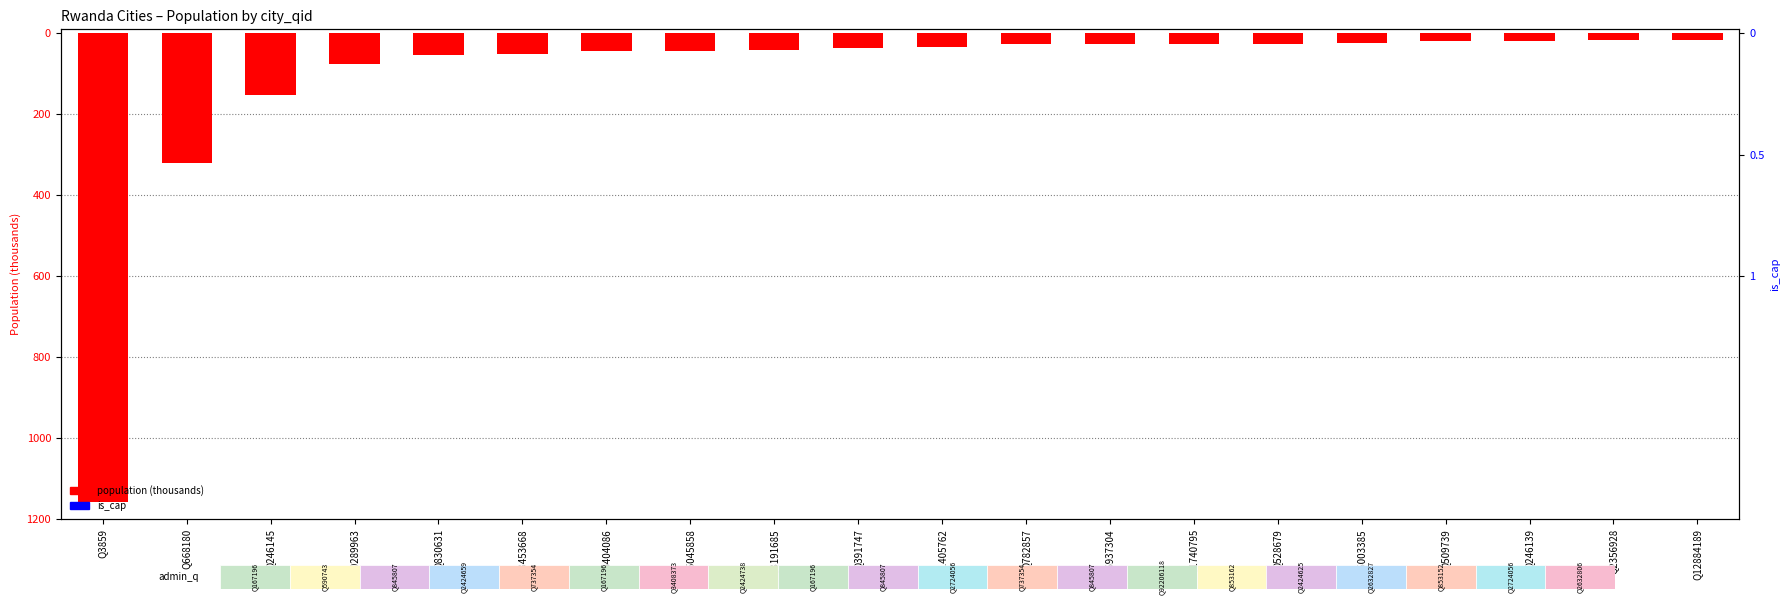

How many categories are shown in the chart?

20